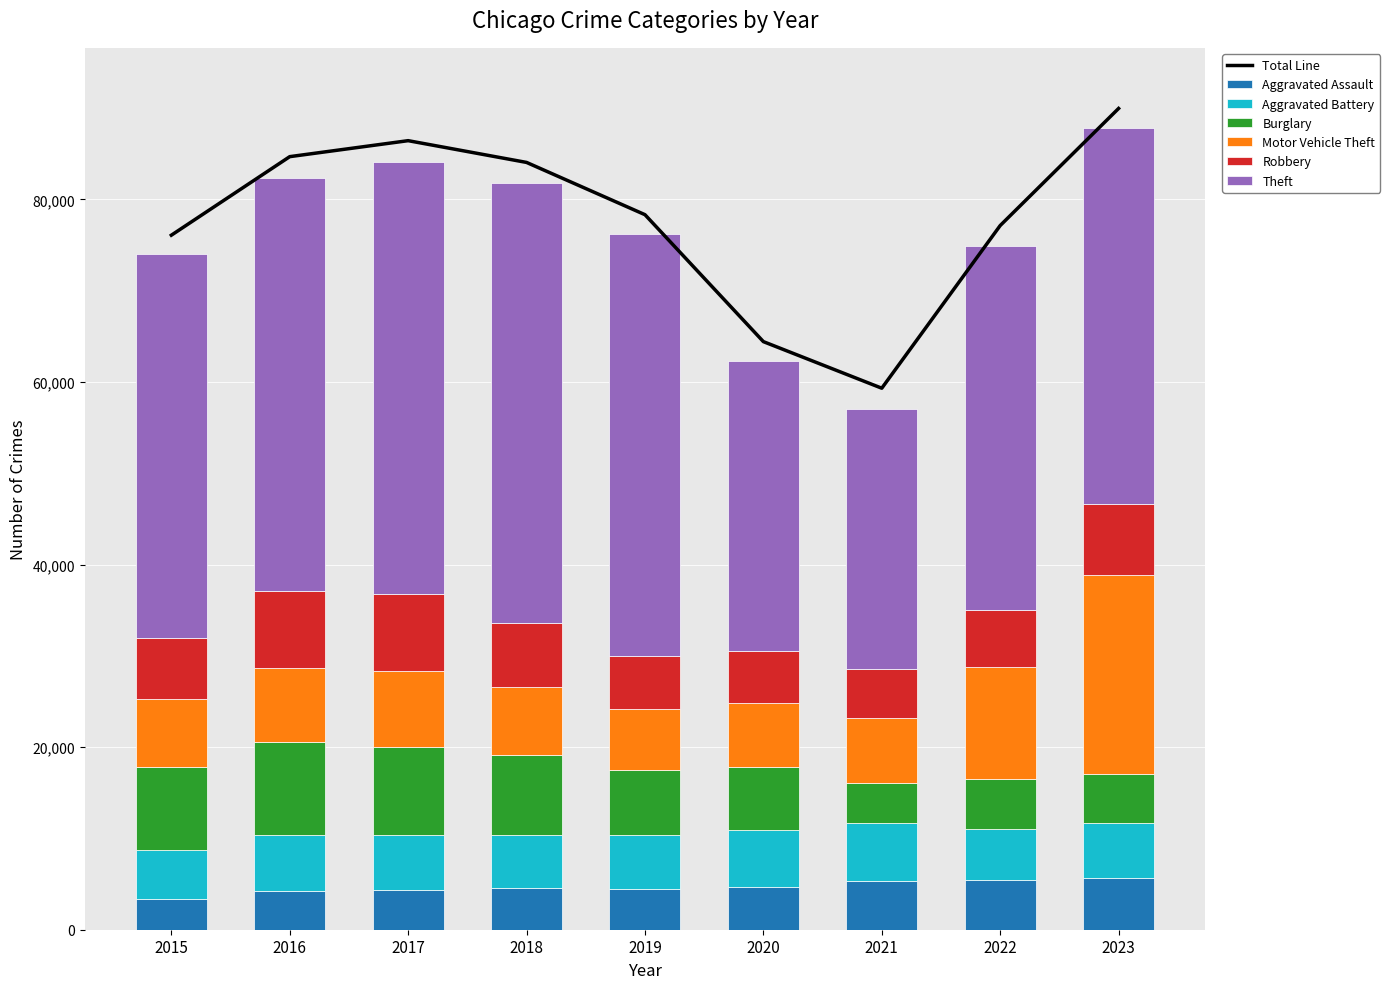

The value of Burglary at 2022 is 5458. True or false?

True